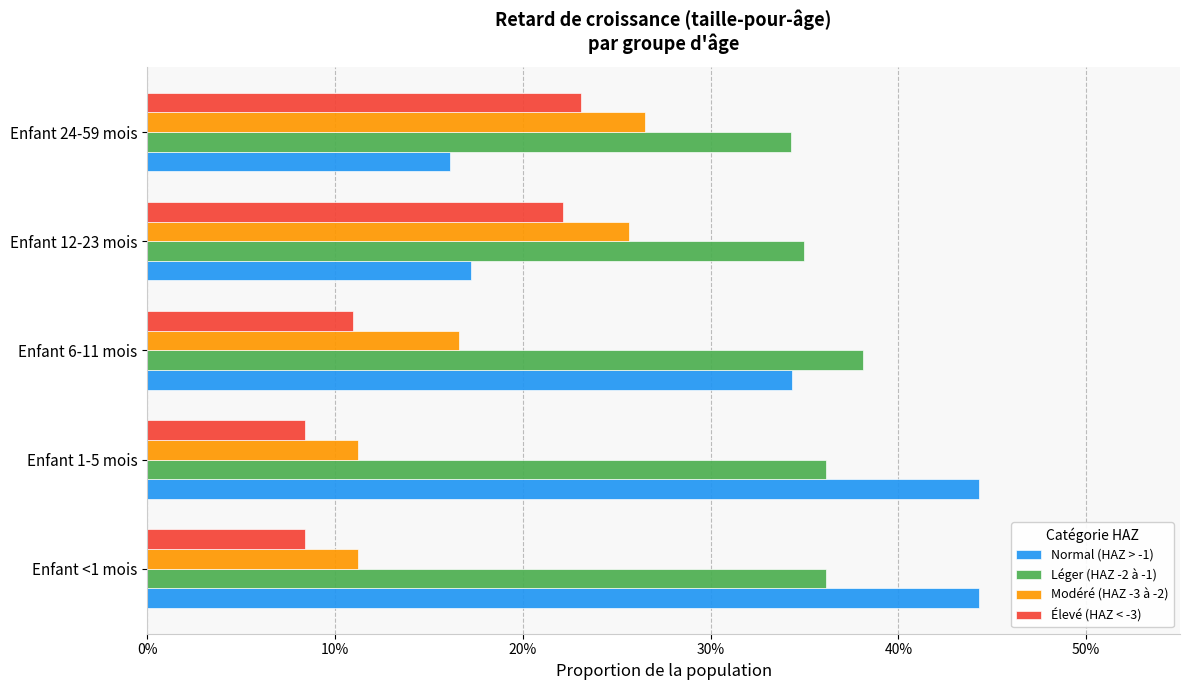

What are all the series names shown in the legend?

Normal (HAZ > -1), Léger (HAZ -2 à -1), Modéré (HAZ -3 à -2), Élevé (HAZ < -3)